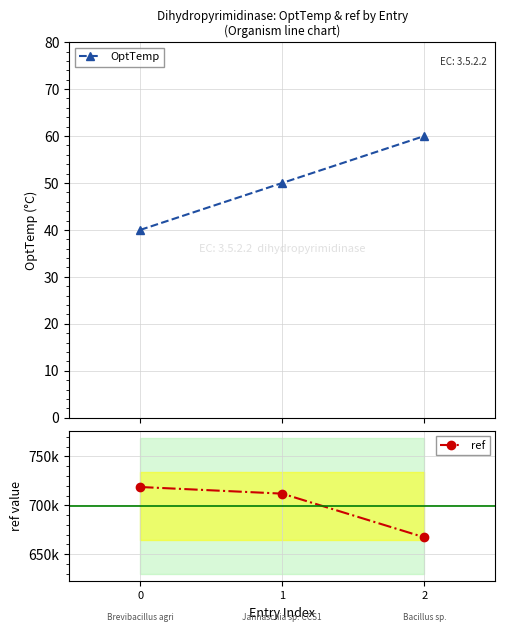

How many values in the OptTemp series are below 50?

1